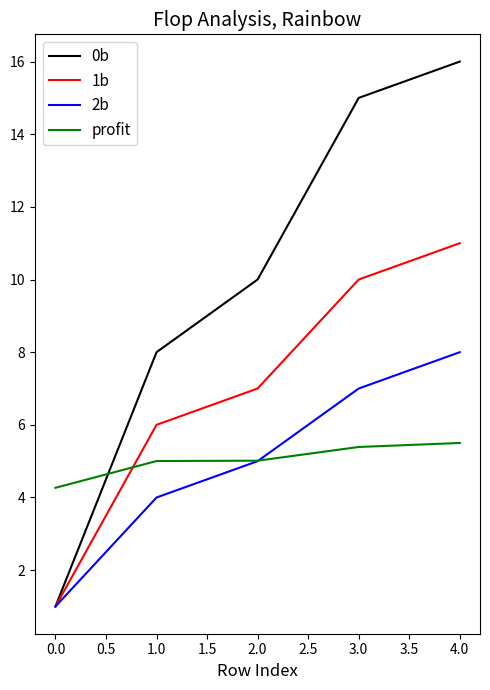

Between 0.0 and 3.0, which series saw the biggest shift?

0b